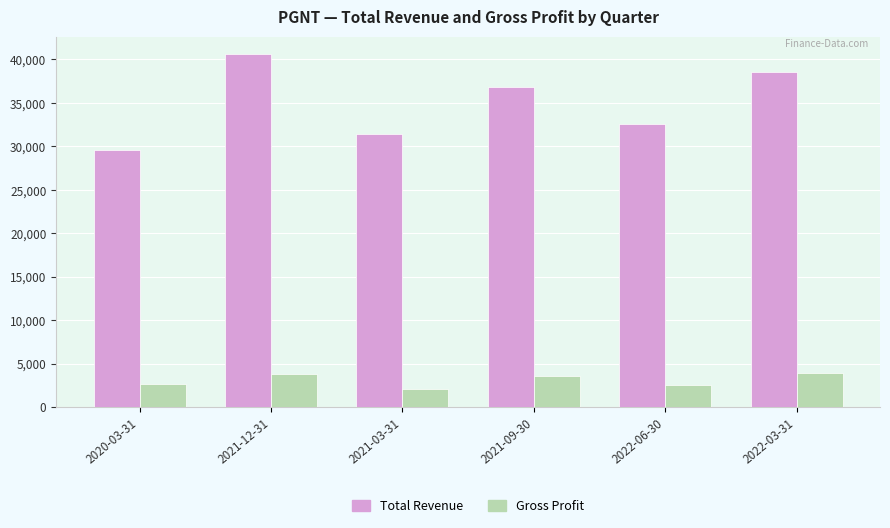

Which label corresponds to the smallest value in the chart?

2021-03-31